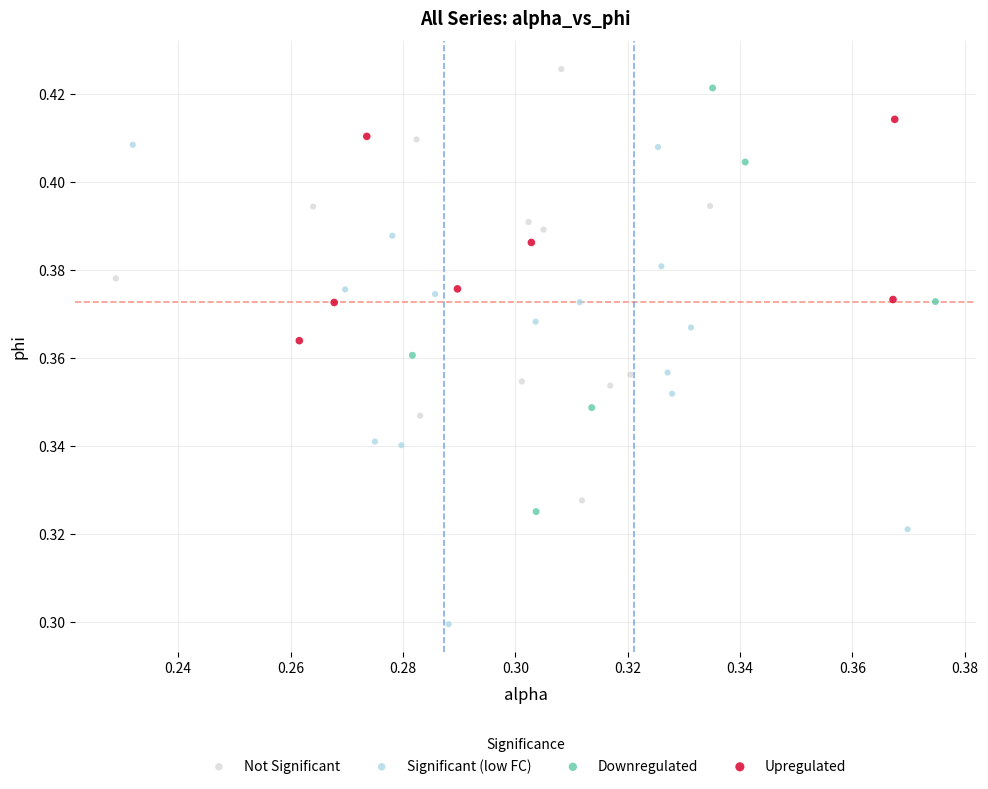

Which series has the widest spread of Y values?

Significant (low FC)